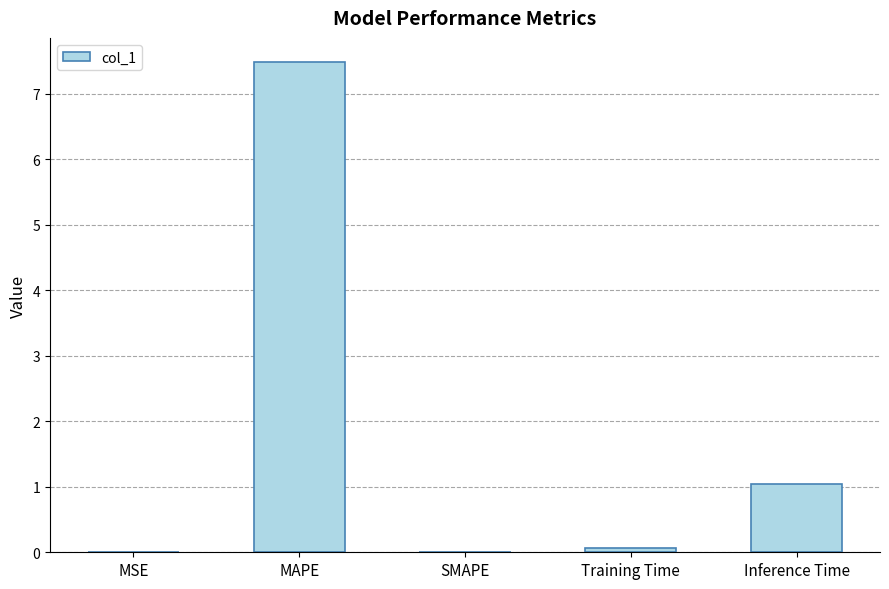

What is the maximum value shown in the chart?

7.5